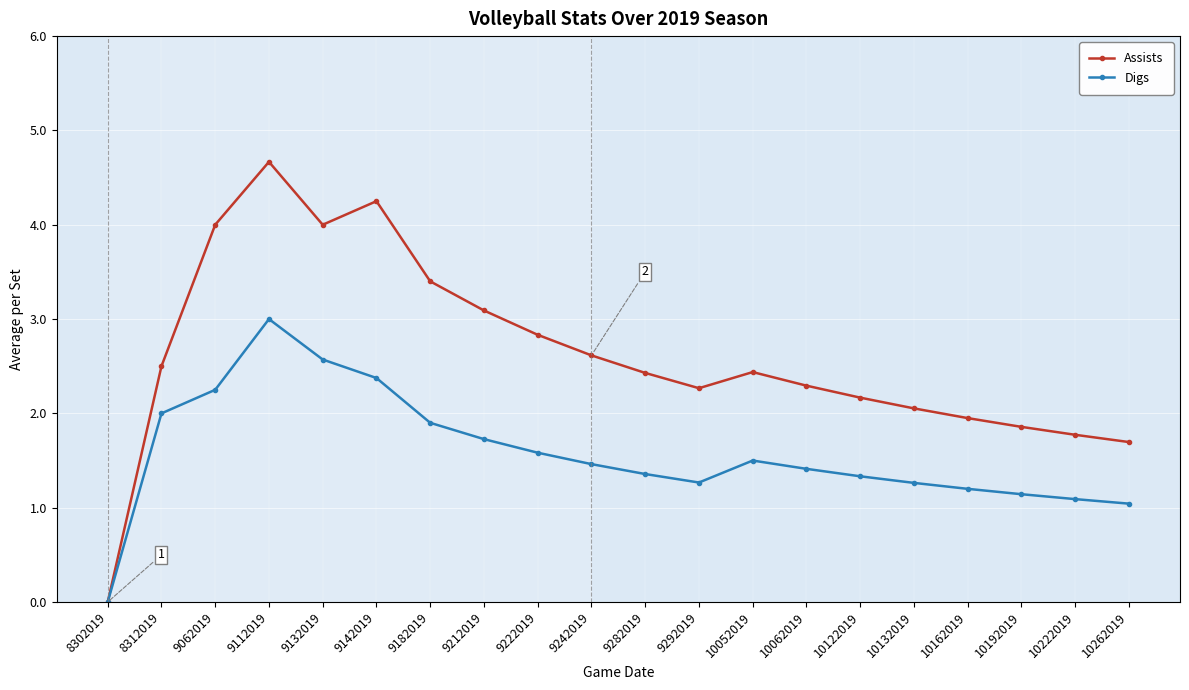

Which label corresponds to the largest value in the chart?

9112019